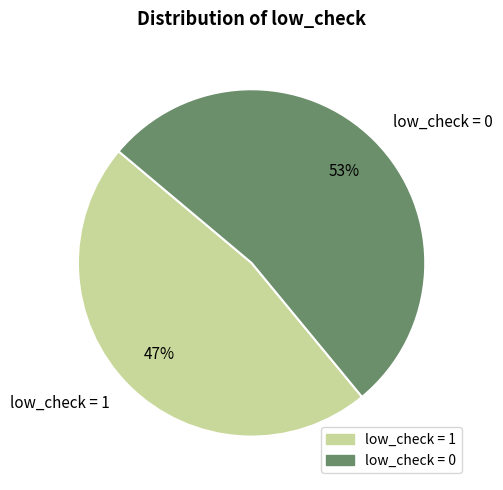

To the nearest percent, what is the average slice percentage?

50%